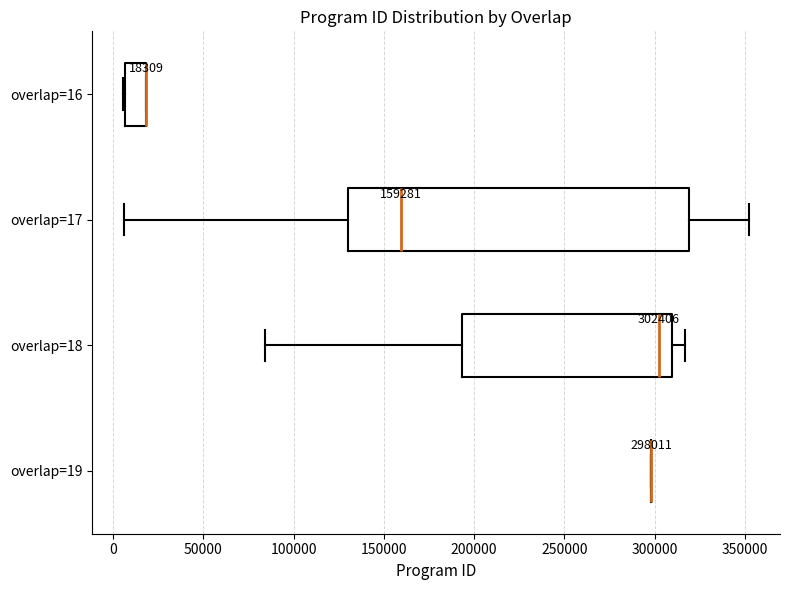

Which box is the widest, from its left edge to its right edge?

overlap=17